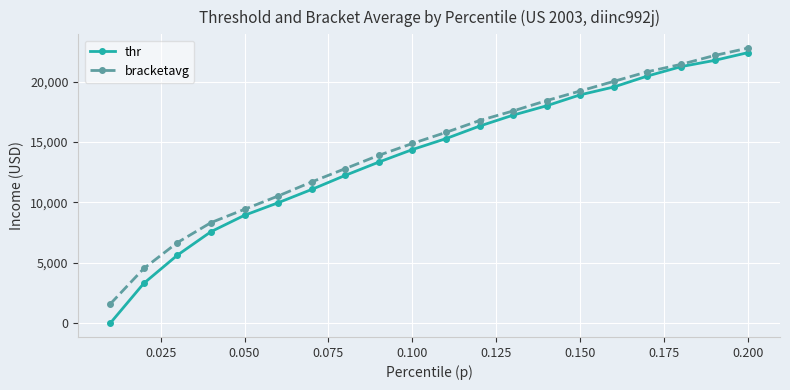

How many lines are shown in the chart?

2